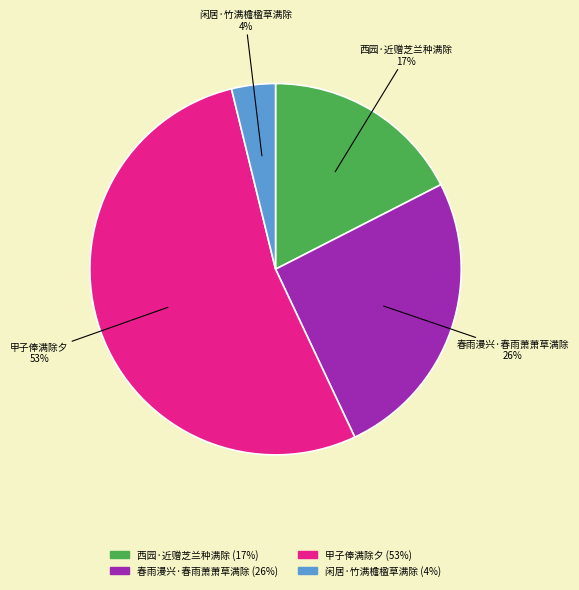

How many slices are in this pie chart?

4